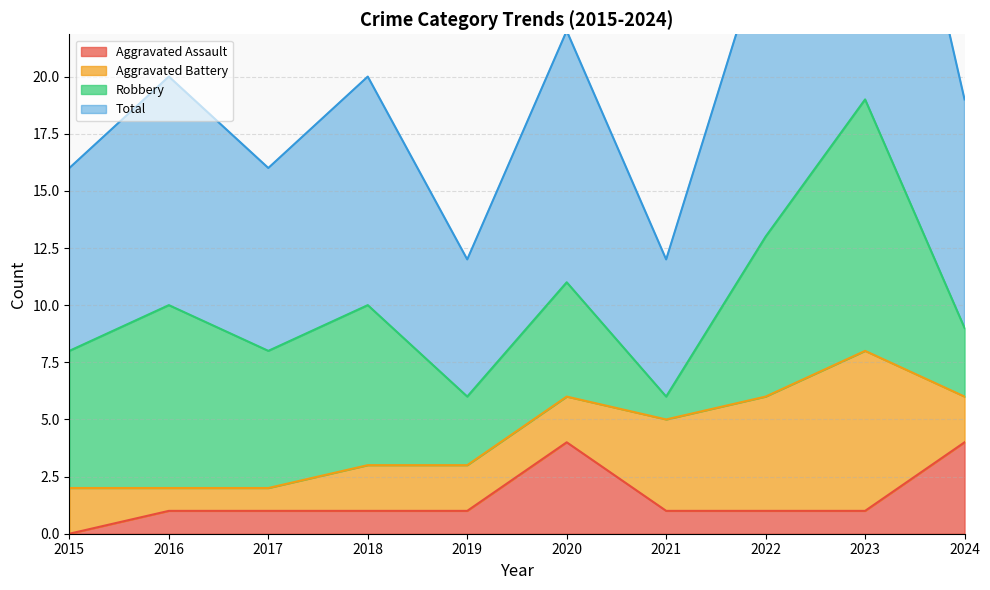

The Aggravated Assault series shows 1 at 2024. True or false?

False